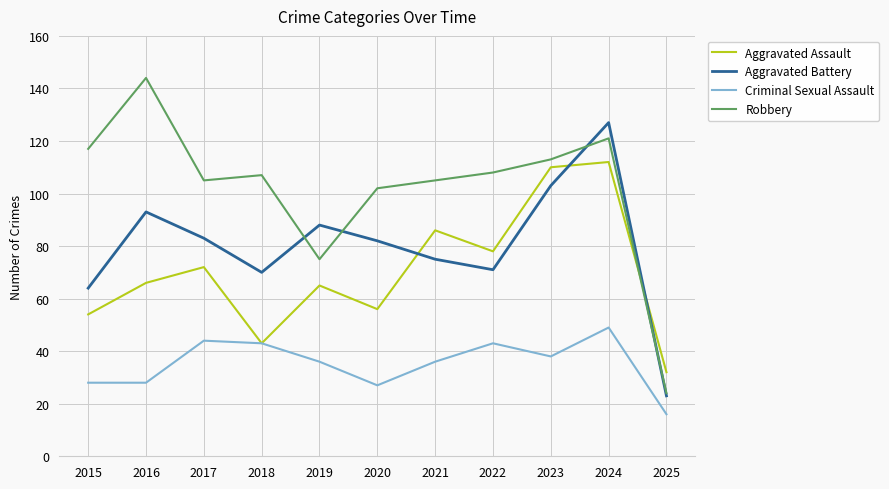

True or false: Aggravated Battery and Criminal Sexual Assault cross at least once.

False